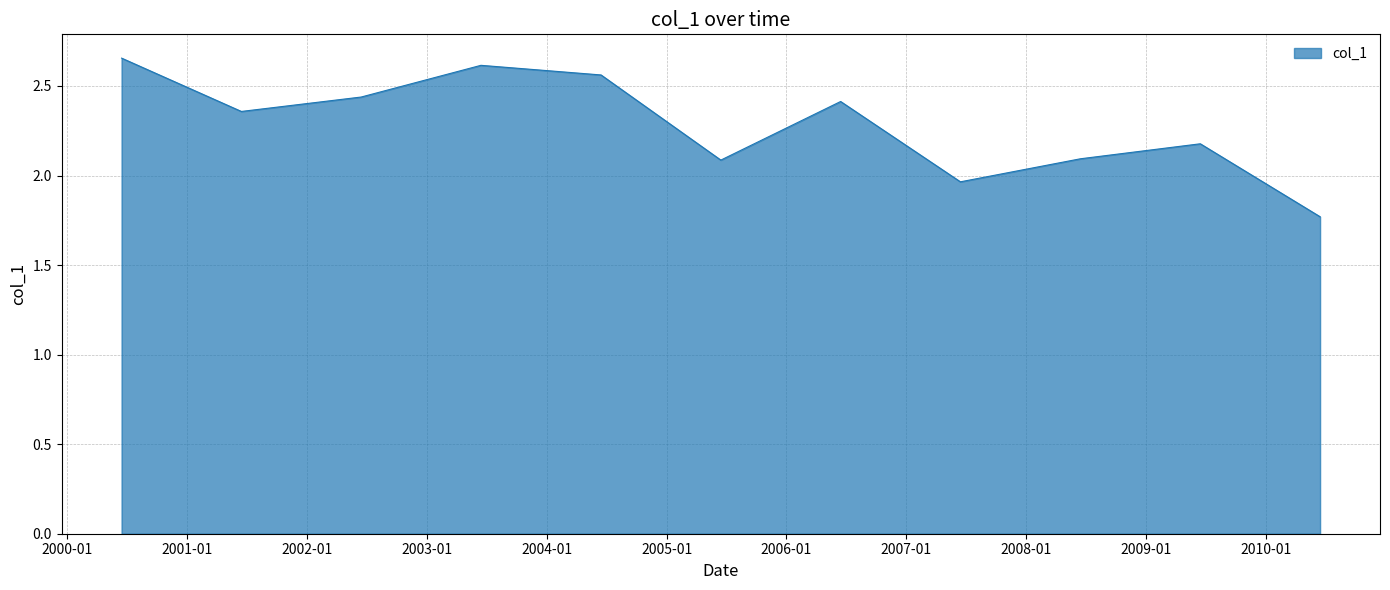

What is the difference between the maximum and minimum values?

0.9